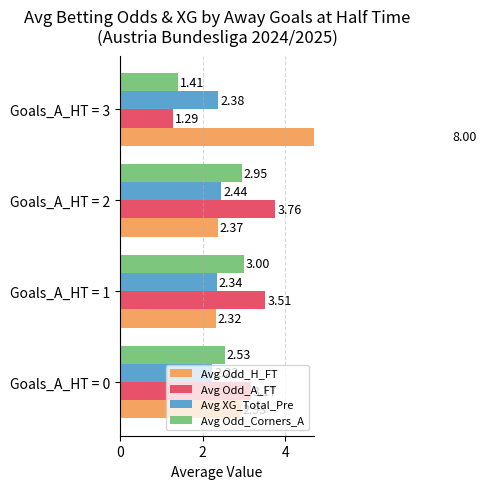

What is the value of the Avg Odd_A_FT bar at the 3rd from the left?

3.8